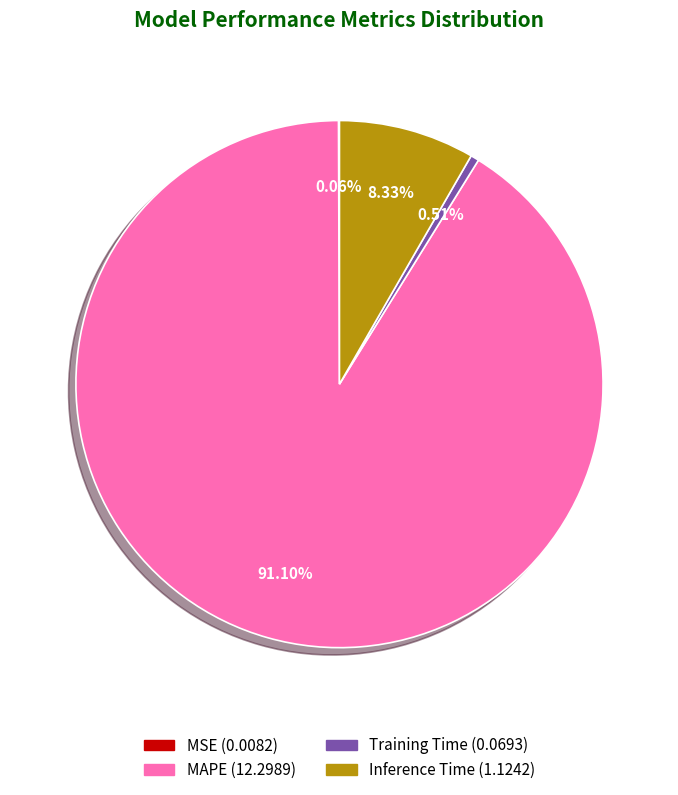

Which has a higher value, Inference Time (1.1242) or MAPE (12.2989)?

MAPE (12.2989)